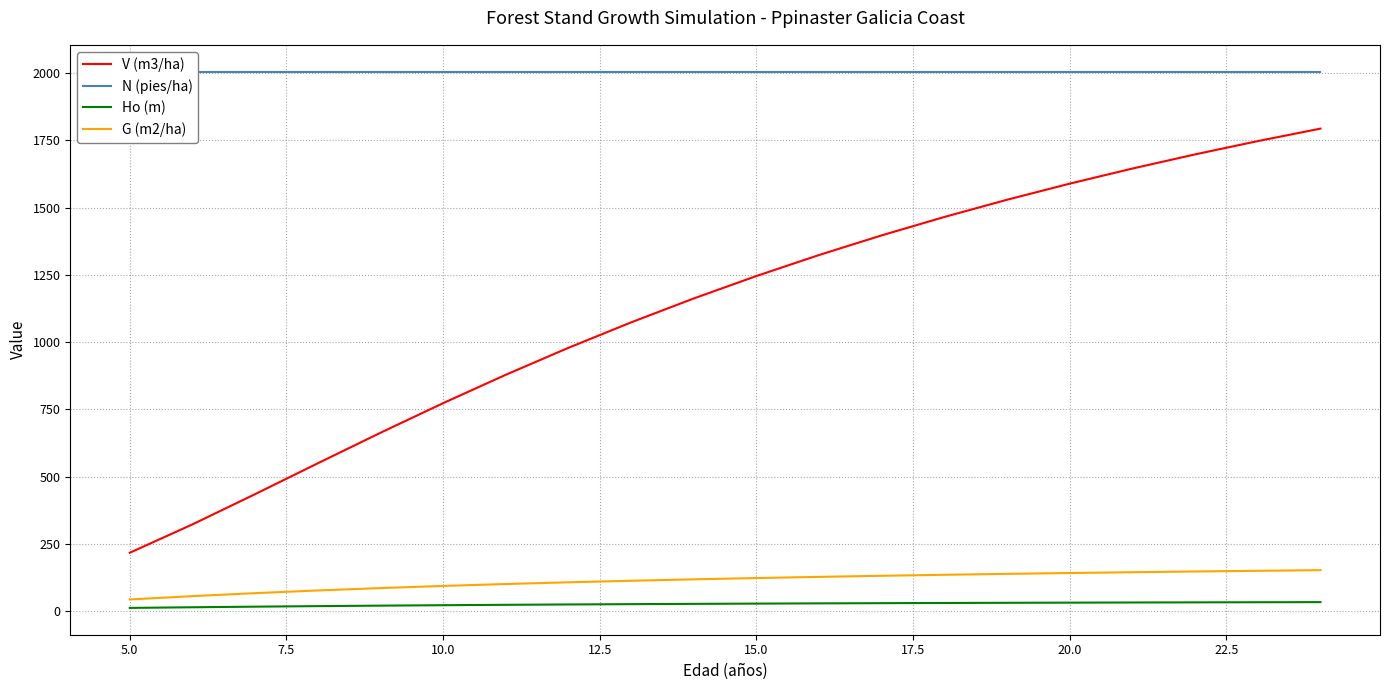

True or false: G (m2/ha) and V (m3/ha) cross at least once.

False